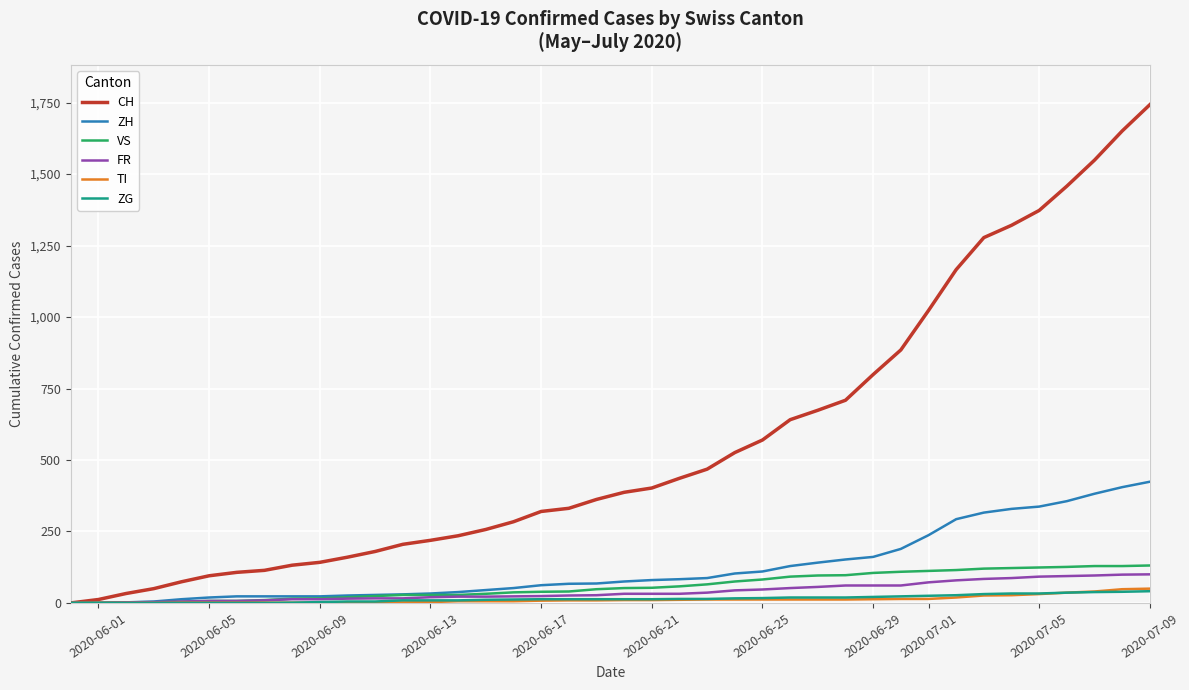

Which series has the largest range (max minus min)?

CH